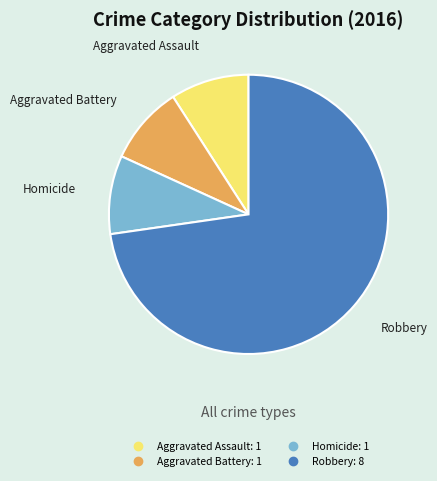

Is there a majority slice in this chart?

Yes